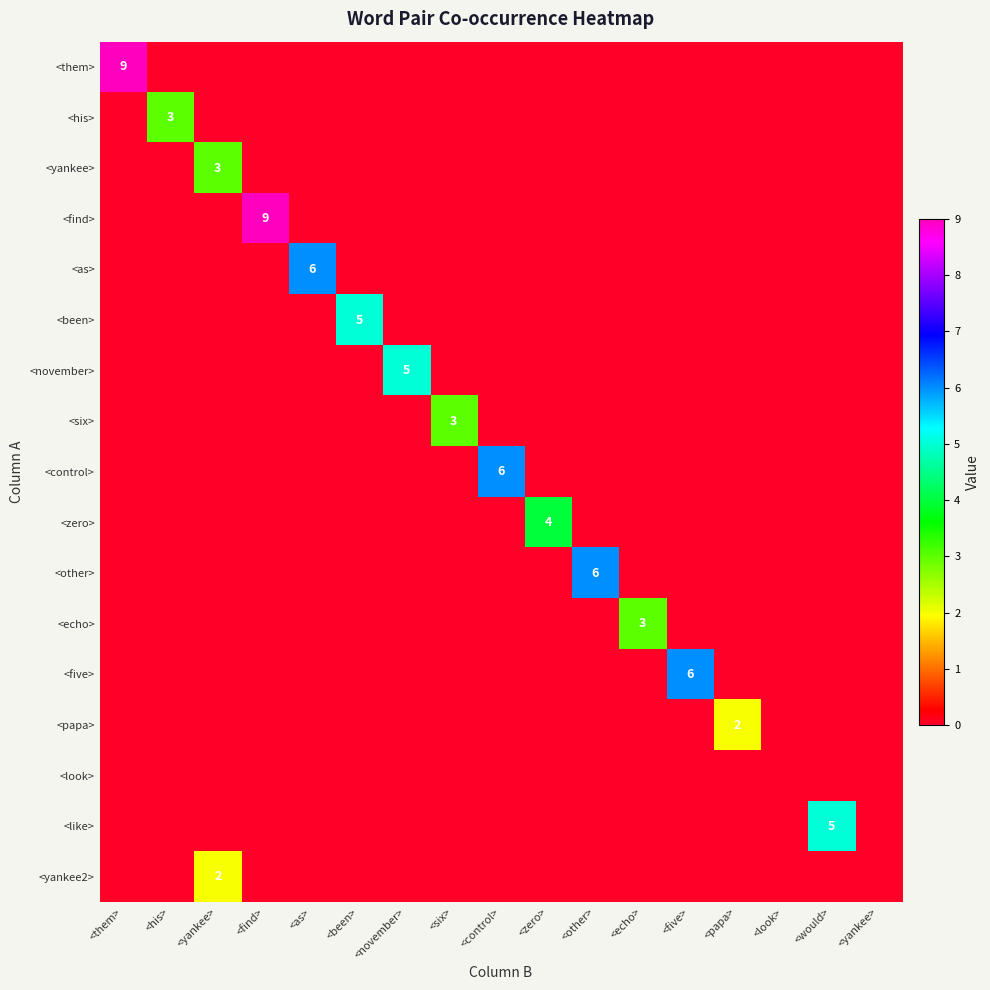

Between <five> and <six>, which is larger?

<five>